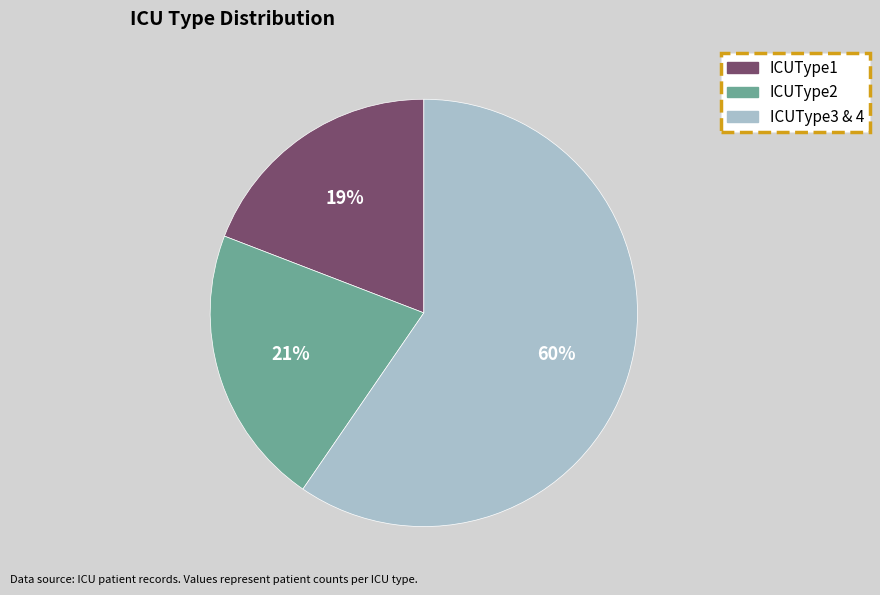

How many slices are in this pie chart?

3